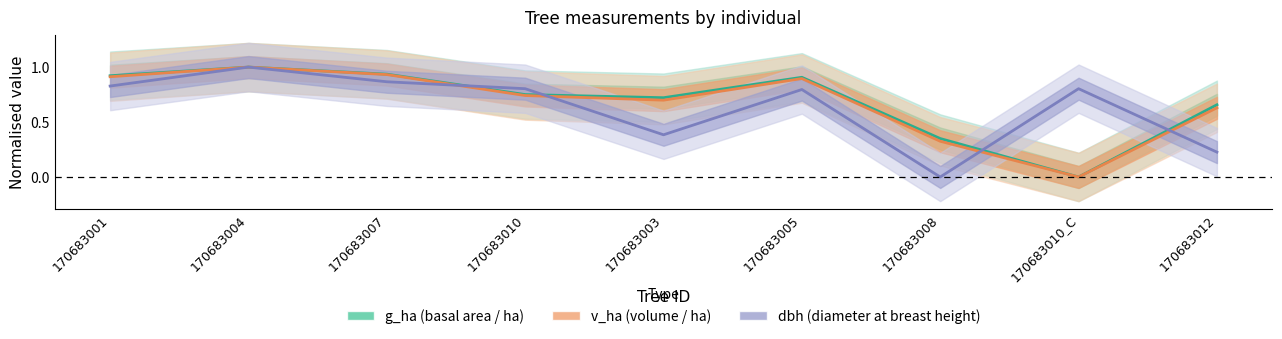

How many data points in v_ha are above 0?

8